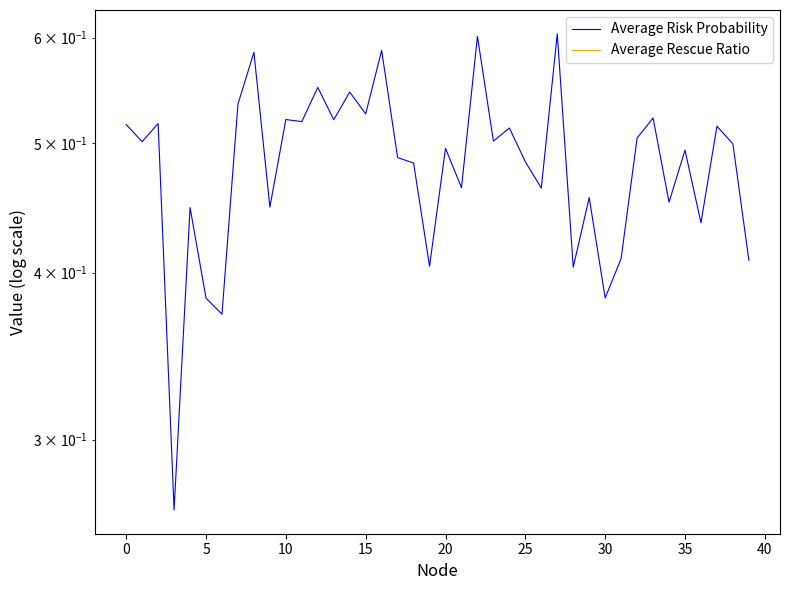

True or false: Average Risk Probability has more than 2 points higher than both neighbors.

True